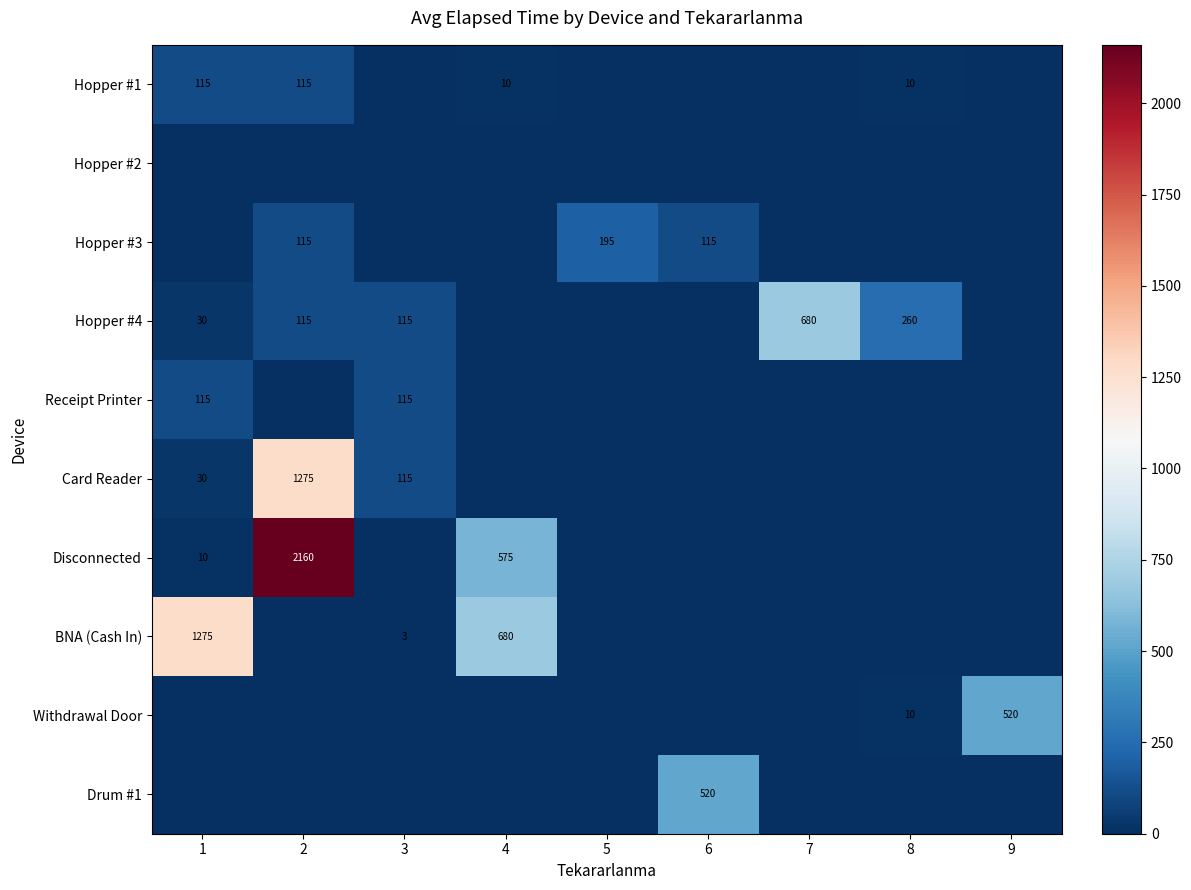

Rank the series at 2 from lowest to highest value.

Hopper #2, Receipt Printer, BNA (Cash In), Withdrawal Door, Drum #1, Hopper #1, Hopper #3, Hopper #4, Card Reader, Disconnected